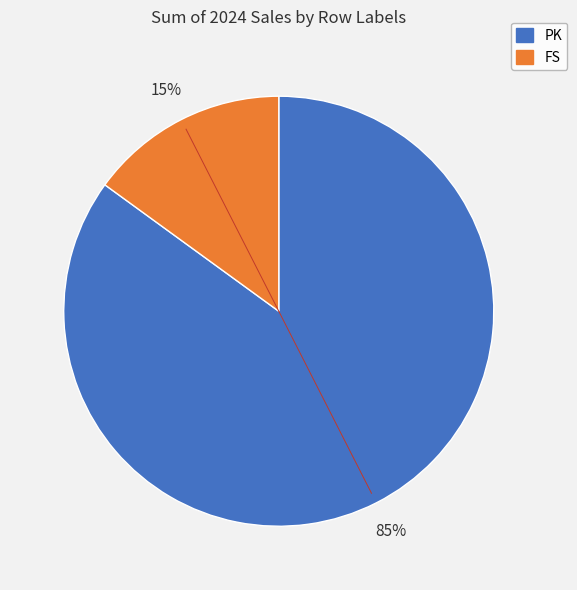

What percentage is the FS slice, to the nearest percent?

15%